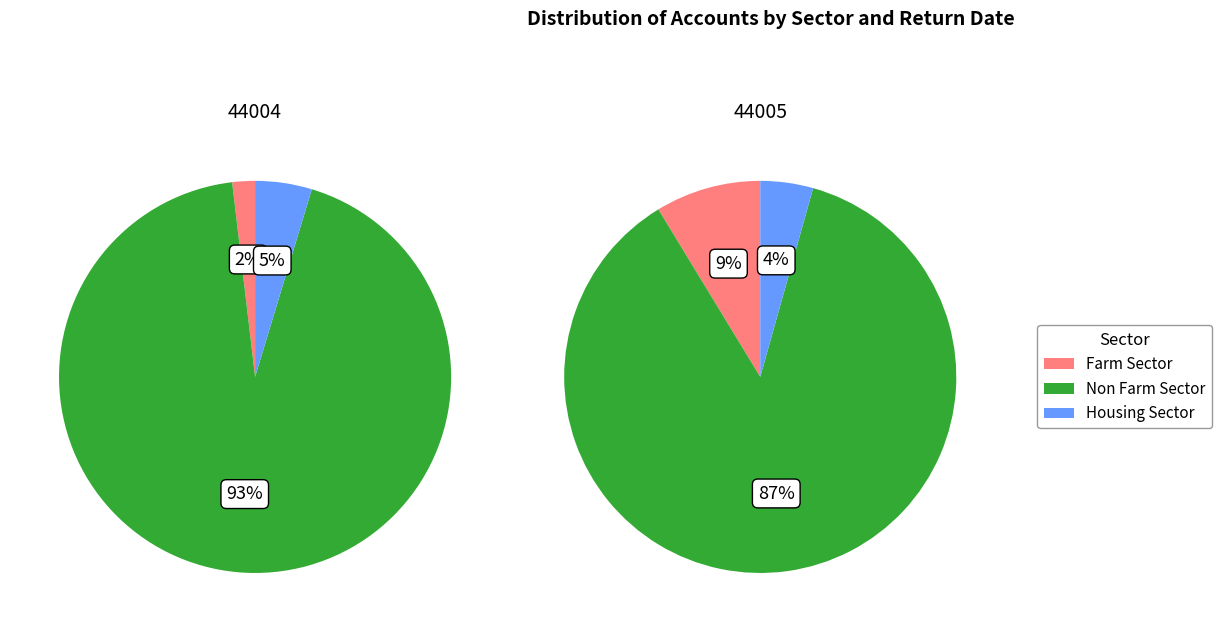

Rank the series by their maximum value, from lowest to highest.

Housing Sector, Farm Sector, Non Farm Sector